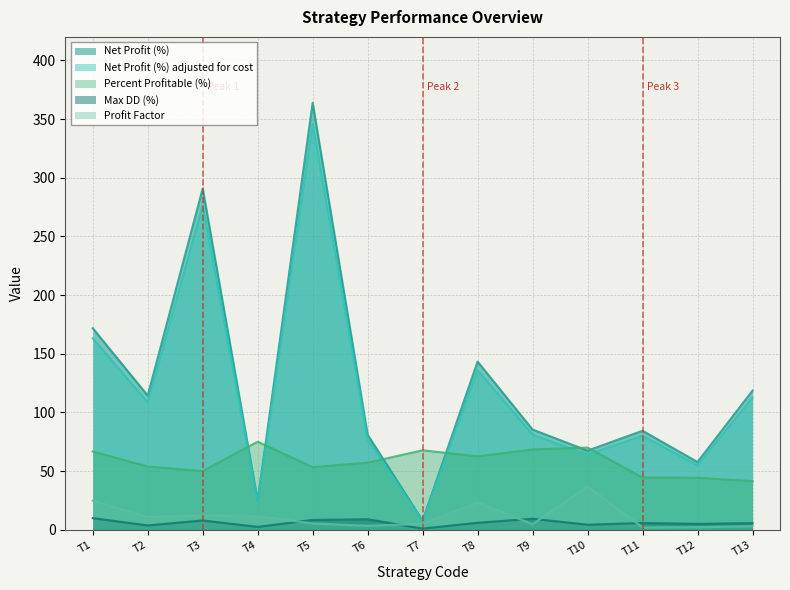

What is the sum of all Net Profit (%) adjusted for cost values?

1529.8